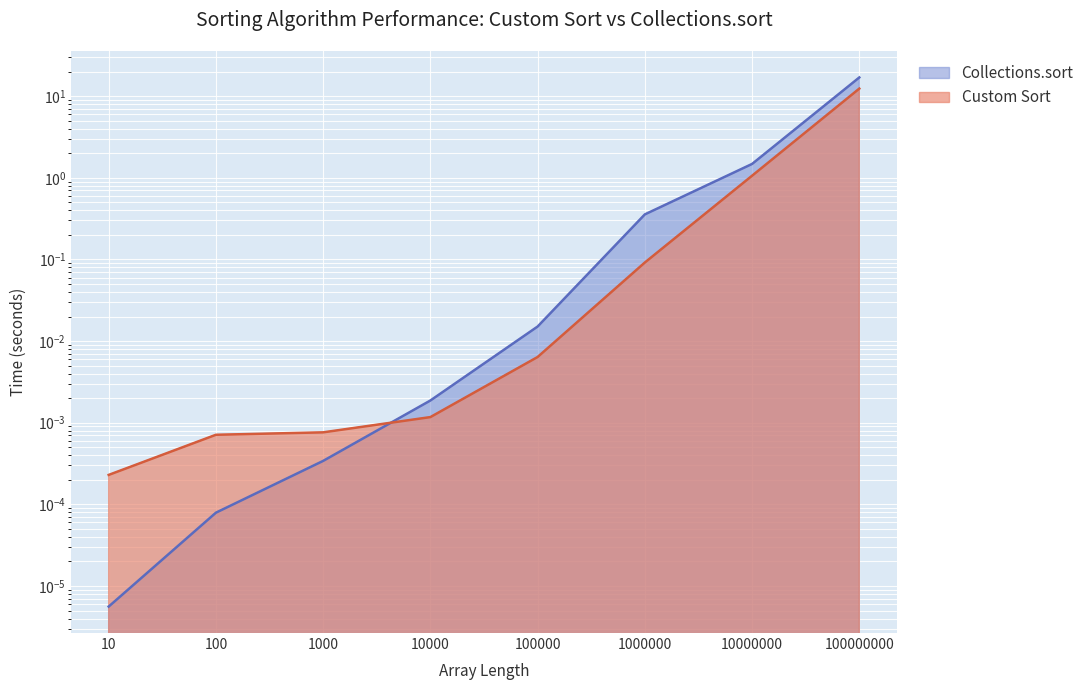

The value of Collections.sort at 1000 is 0.0. True or false?

False